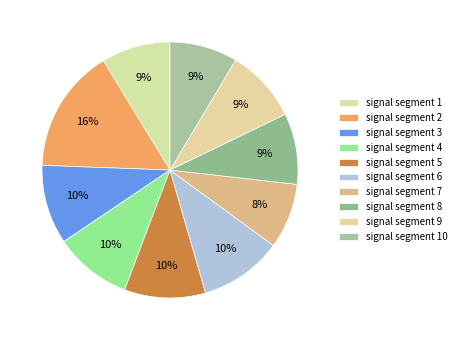

How many slices are in this pie chart?

10